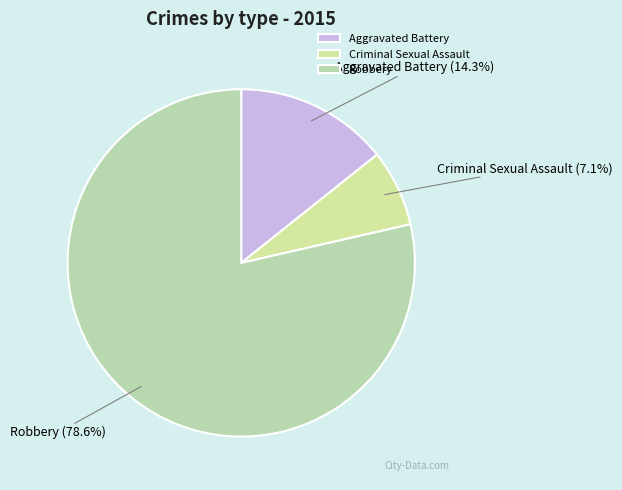

To the nearest percent, what is the combined percentage of Aggravated Battery and Robbery?

93%